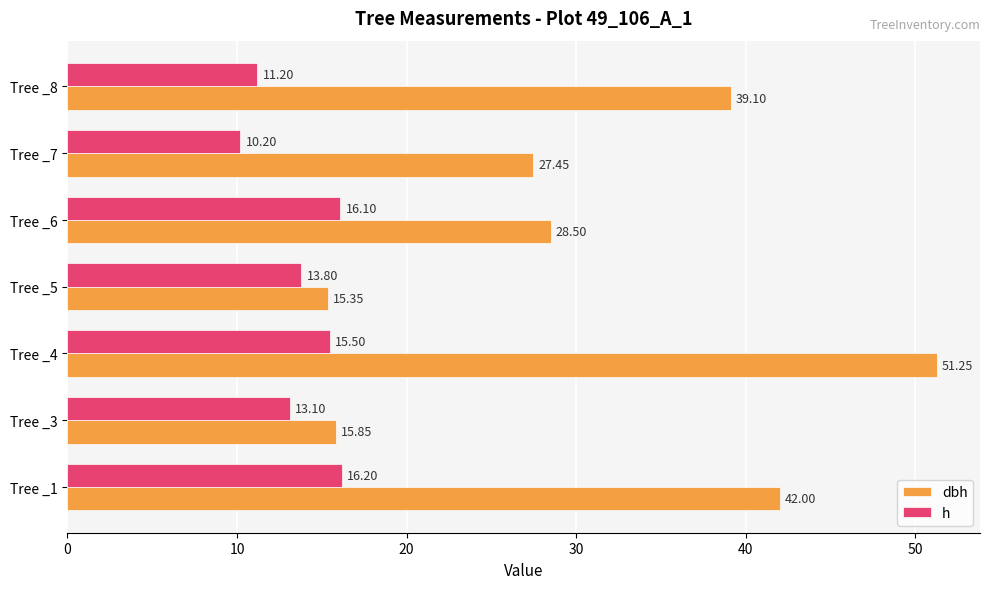

What is the average value of the dbh series?

31.4